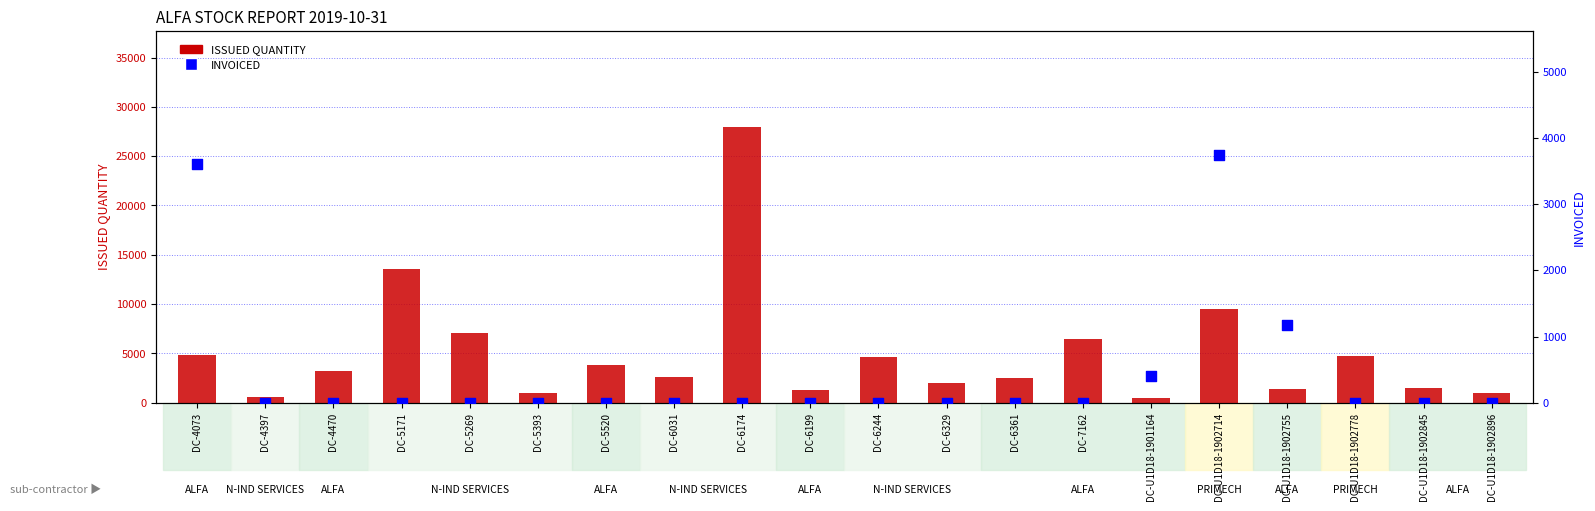

What is the total value across all series at DC-4397?

550